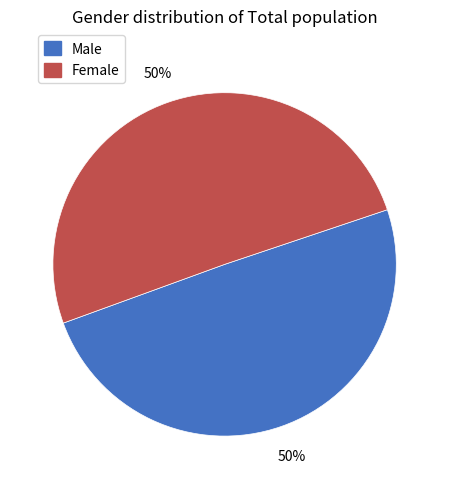

What is the ratio of the value at Female to the value at Male?

1.0